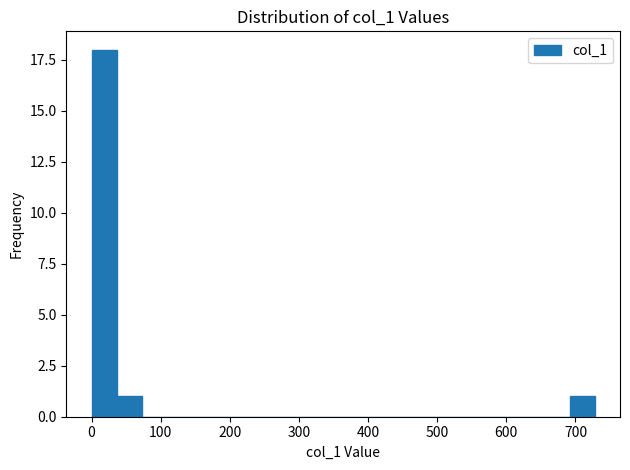

Read against the x-axis, roughly where is the centre of the tallest bar?

20